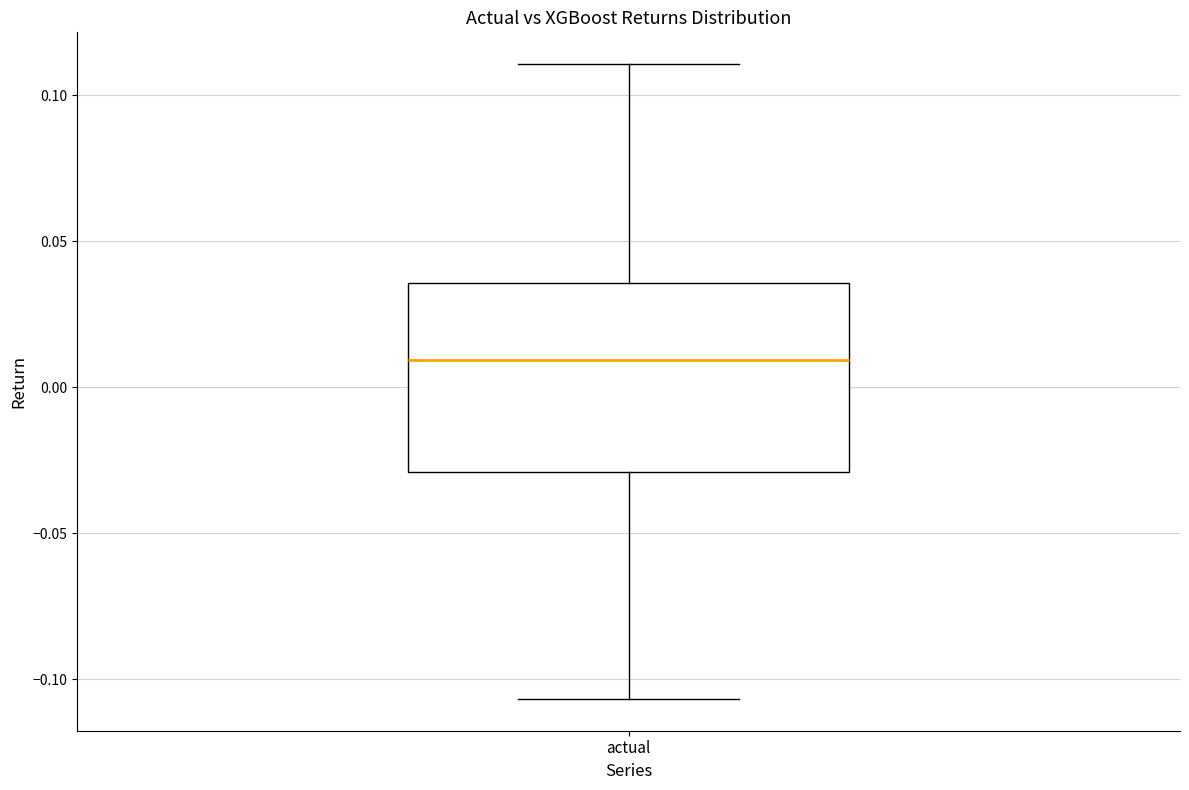

Read this box plot against the y-axis: the position of the median line, the range covered by the box, and the ends of both whiskers. The values are not printed on the chart, so give them approximately, as read against the axis.

median 0.010, box -0.030 to 0.035, whiskers -0.105 to 0.110